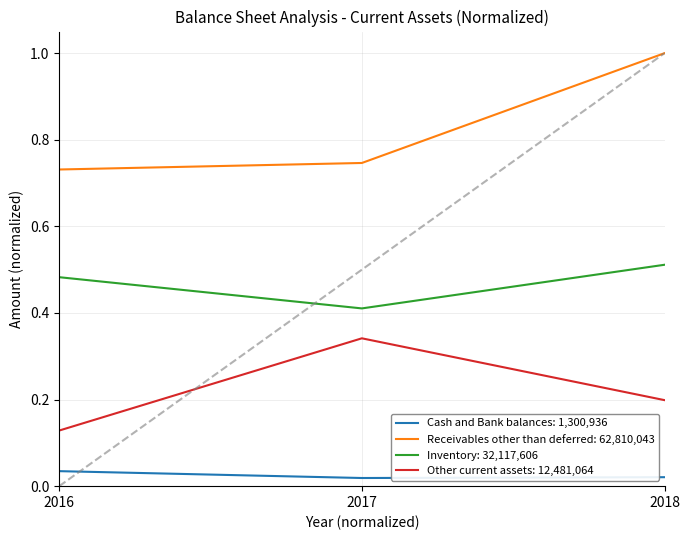

List the series in order of their peak value, lowest first.

Cash and Bank balances: 1,300,936, Other current assets: 12,481,064, Inventory: 32,117,606, Receivables other than deferred: 62,810,043